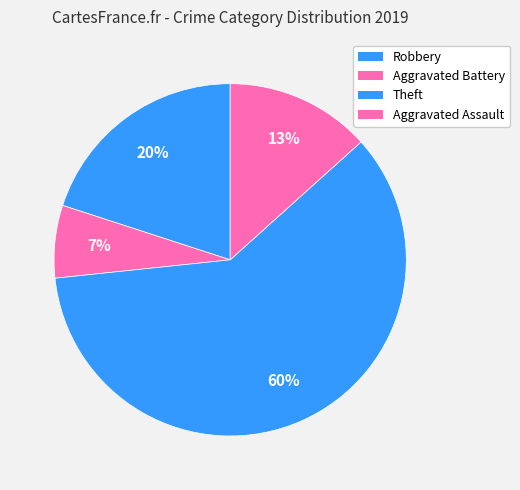

Which slice is the largest?

Theft